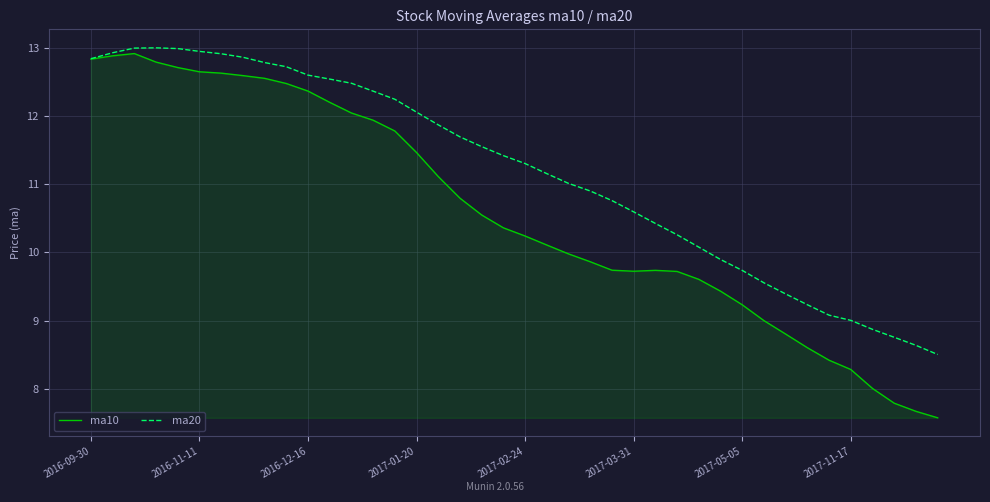

Which series has the largest range (max minus min)?

ma10